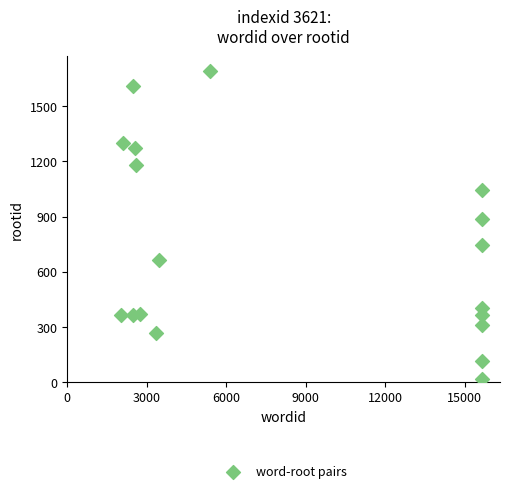

What is the range of Y values (max minus min)?

1677